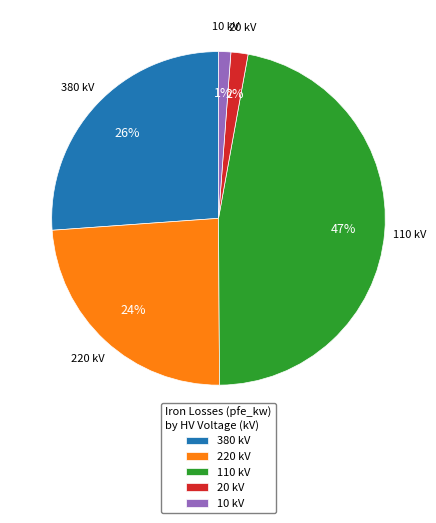

Is there any slice that represents more than half of the pie?

No